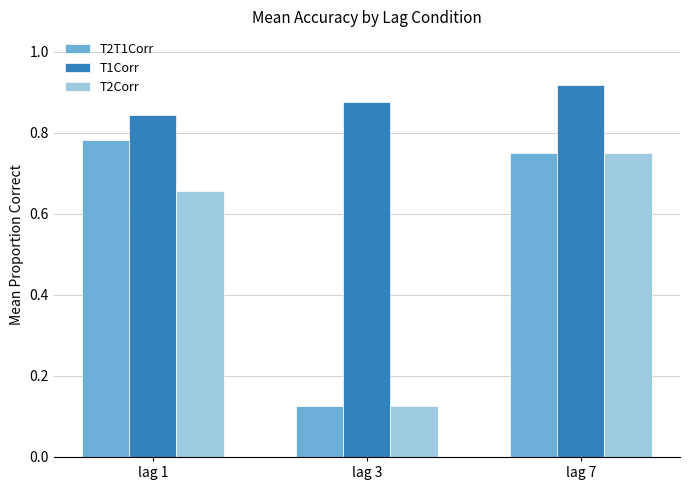

Which category has the highest value in the T2T1Corr series?

lag 1